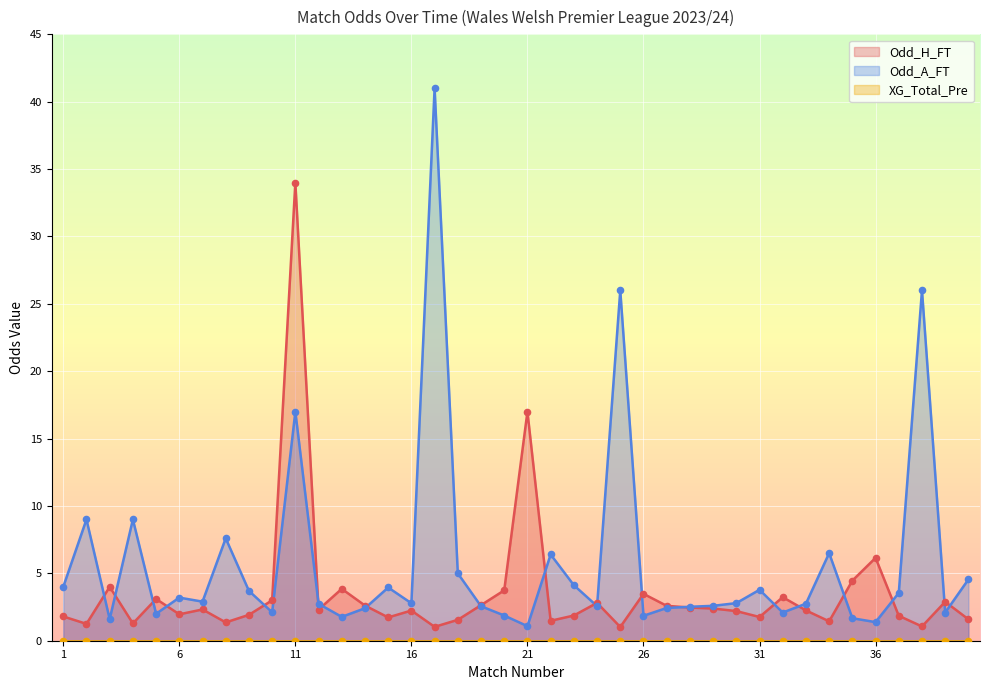

Which series reaches the maximum Y coordinate?

Odd_A_FT